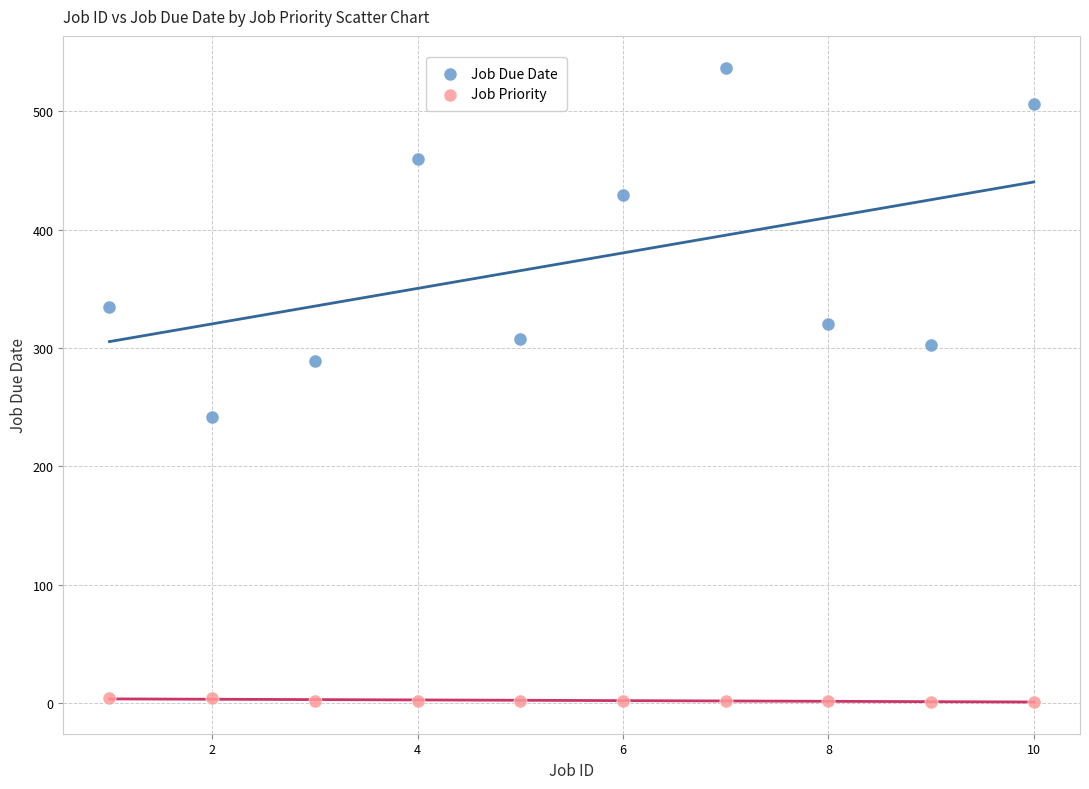

Which series contains the lowest Y value?

Job Priority